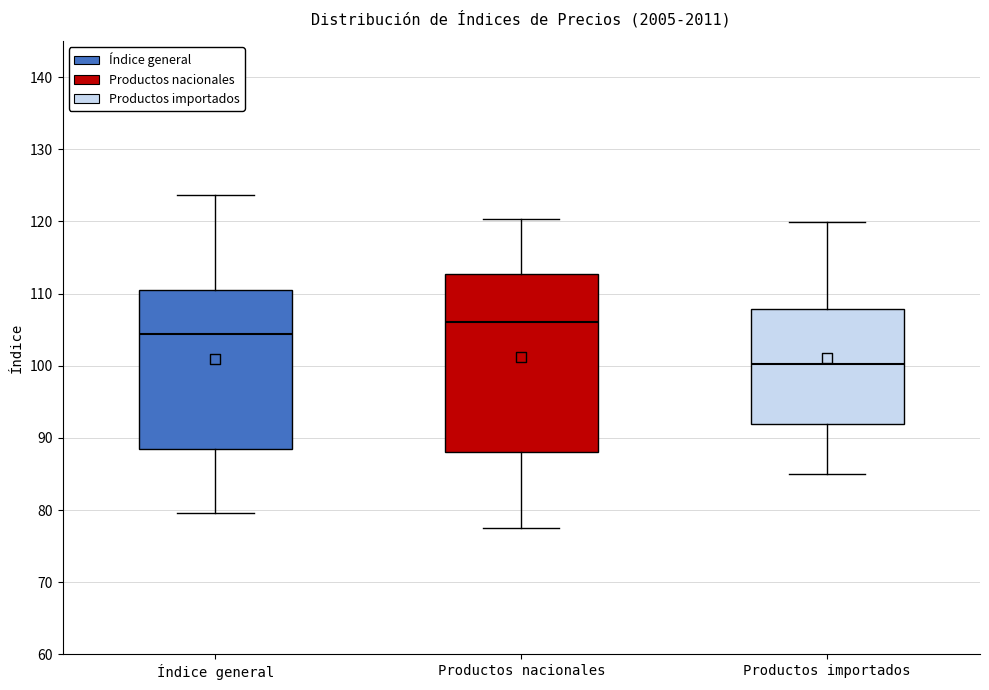

Reading left to right, read every box against the y-axis: the position of its median line, the range the box covers, and the ends of its whiskers. The values are not printed on the chart, so give them approximately, as read against the axis.

Índice general: median 104, box 89 to 110, whiskers 80 to 124
Productos nacionales: median 106, box 88 to 113, whiskers 78 to 120
Productos importados: median 100, box 92 to 108, whiskers 85 to 120